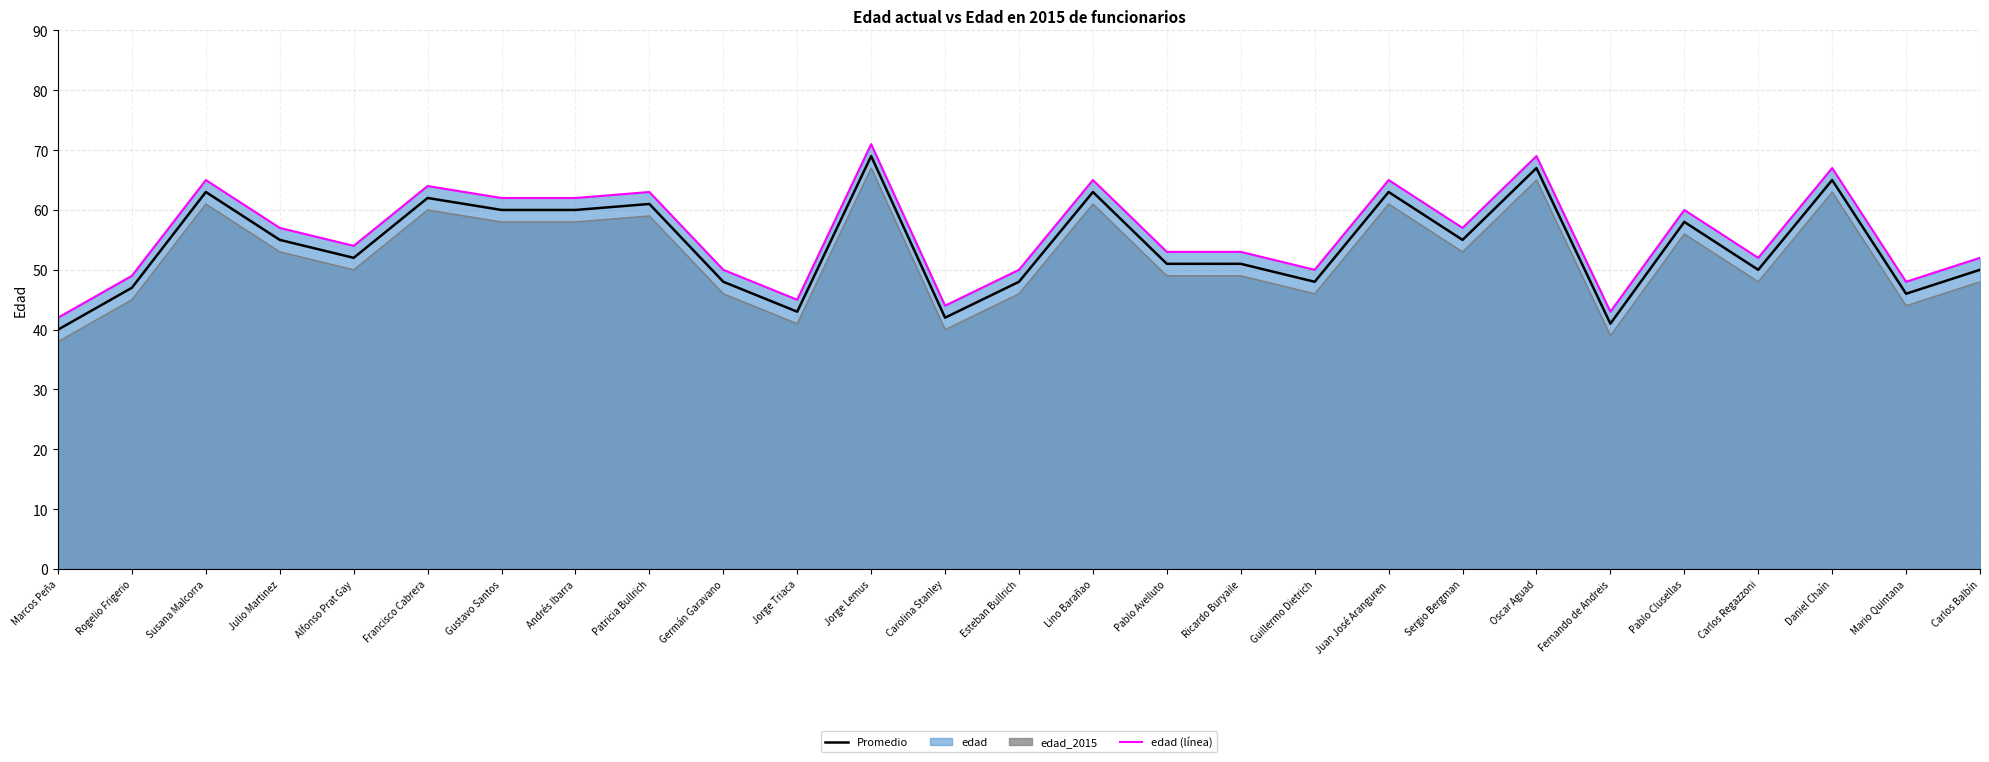

List the labels in order of value, smallest first.

Marcos Peña, Fernando de Andreis, Carolina Stanley, Jorge Triaca, Mario Quintana, Rogelio Frigerio, Germán Garavano, Esteban Bullrich, Guillermo Dietrich, Carlos Regazzoni, Carlos Balbín, Pablo Avelluto, Ricardo Buryaile, Alfonso Prat Gay, Julio Martinez, Sergio Bergman, Pablo Clusellas, Gustavo Santos, Andrés Ibarra, Patricia Bullrich, Francisco Cabrera, Susana Malcorra, Lino Barañao, Juan José Aranguren, Daniel Chaín, Oscar Aguad, Jorge Lemus